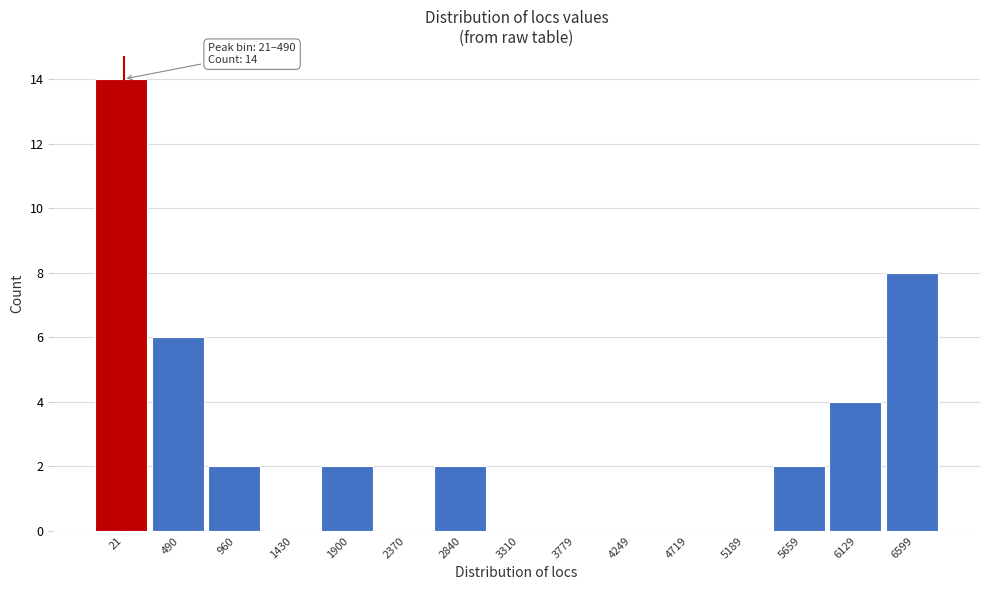

Reading left to right, extract all data points from this chart.

21=14	490=6	960=2	1430=0	1900=2	2370=0	2840=2	3310=0	3779=0	4249=0	4719=0	5189=0	5659=2	6129=4	6599=8